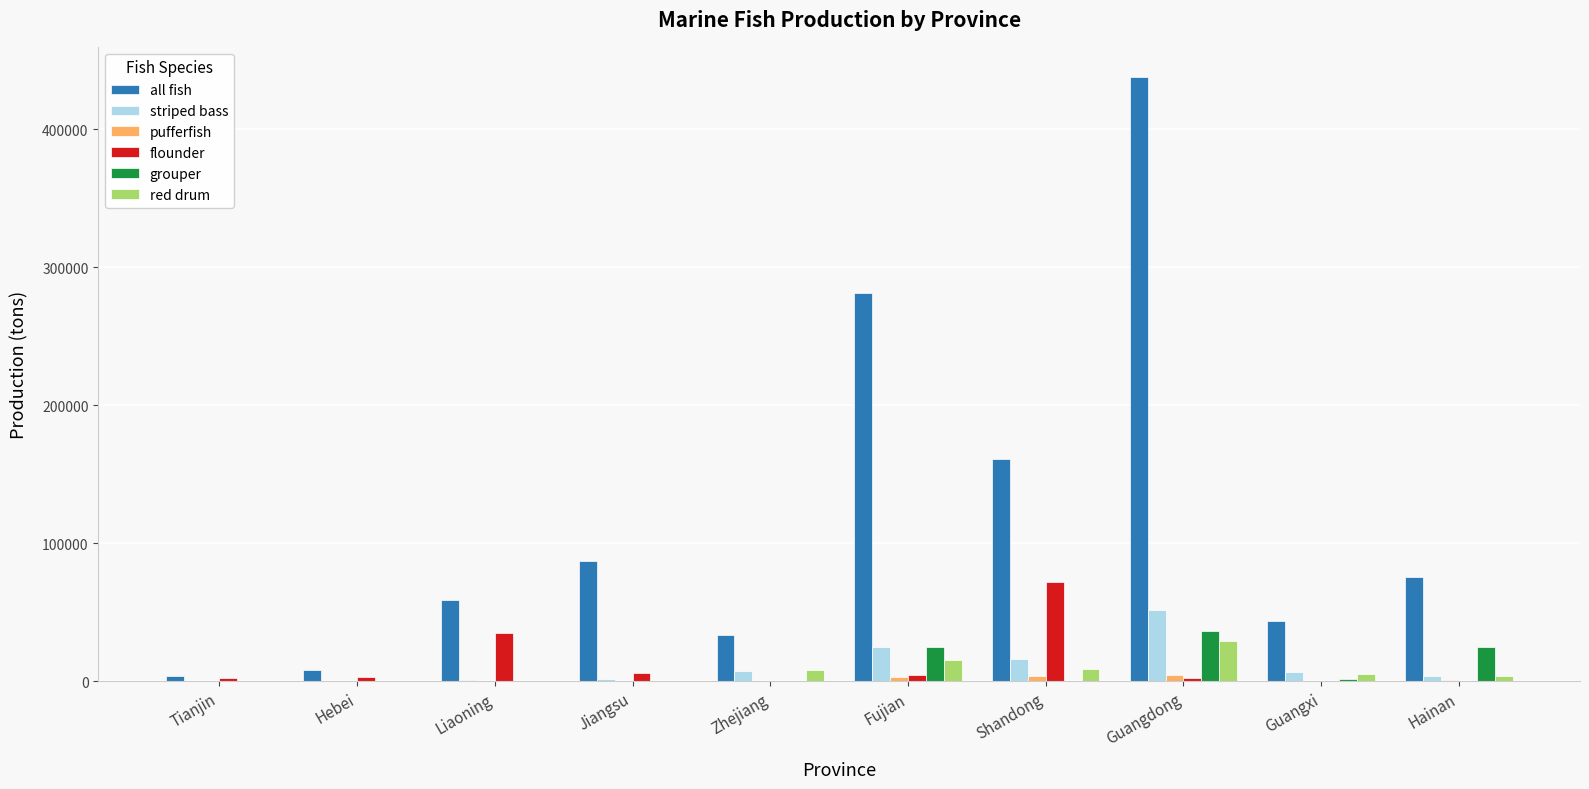

What value does the striped bass series have at Fujian?

25127